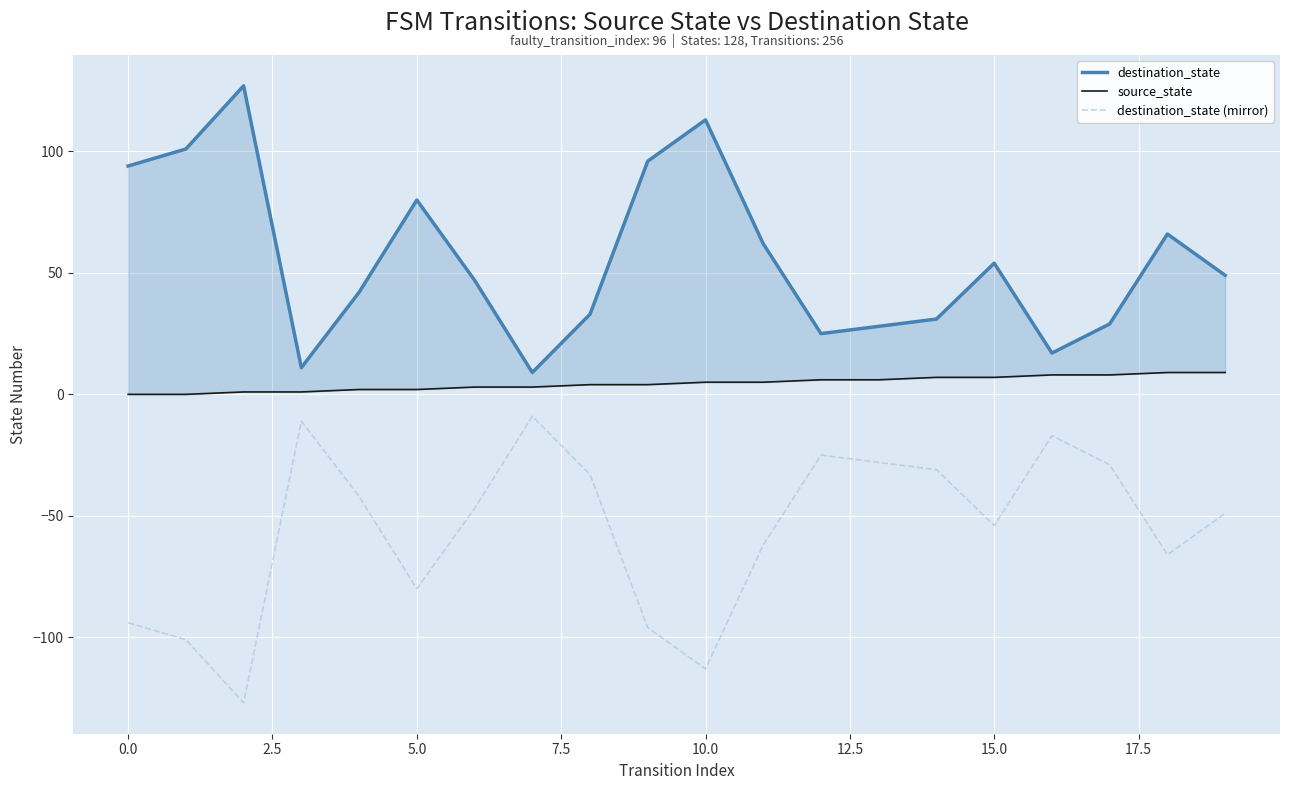

What is the maximum value for source_state?

9